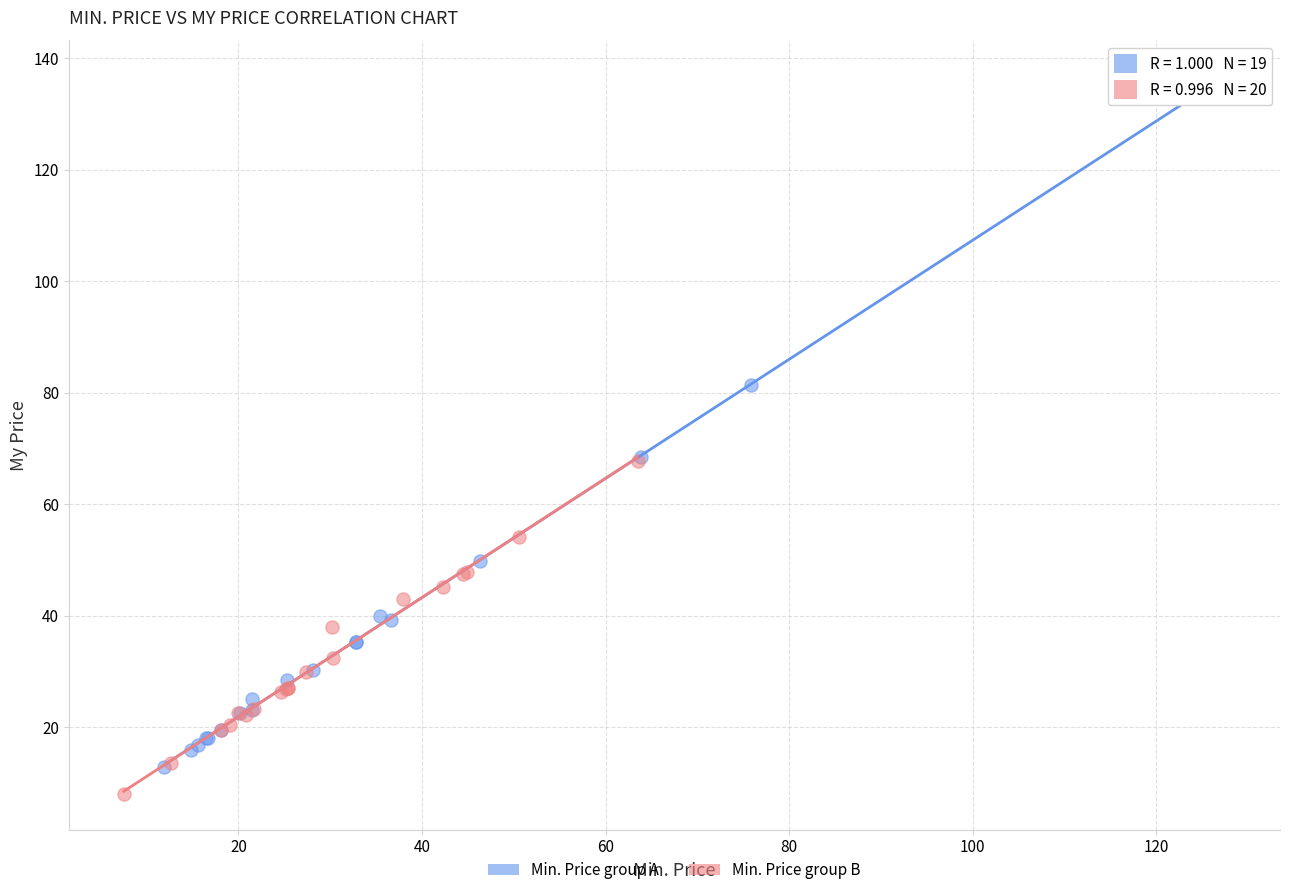

Which series reaches the maximum Y coordinate?

Min. Price group A